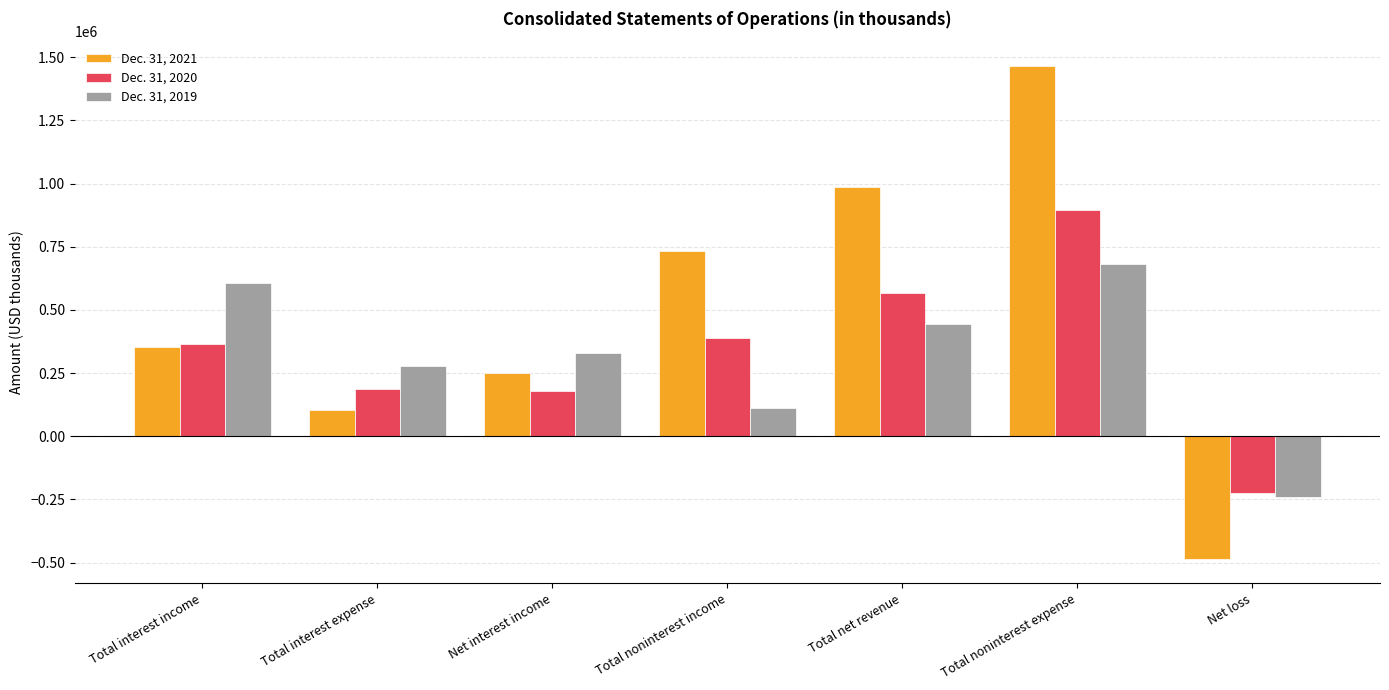

The value of Dec. 31, 2020 at Total interest expense is 185606. True or false?

True